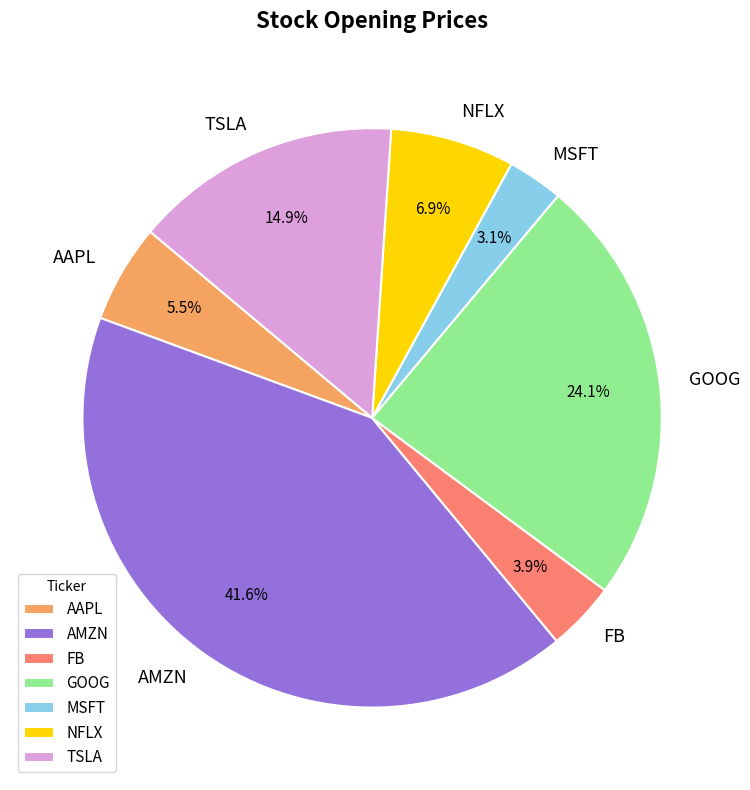

To the nearest percent, what portion does NFLX represent?

7%